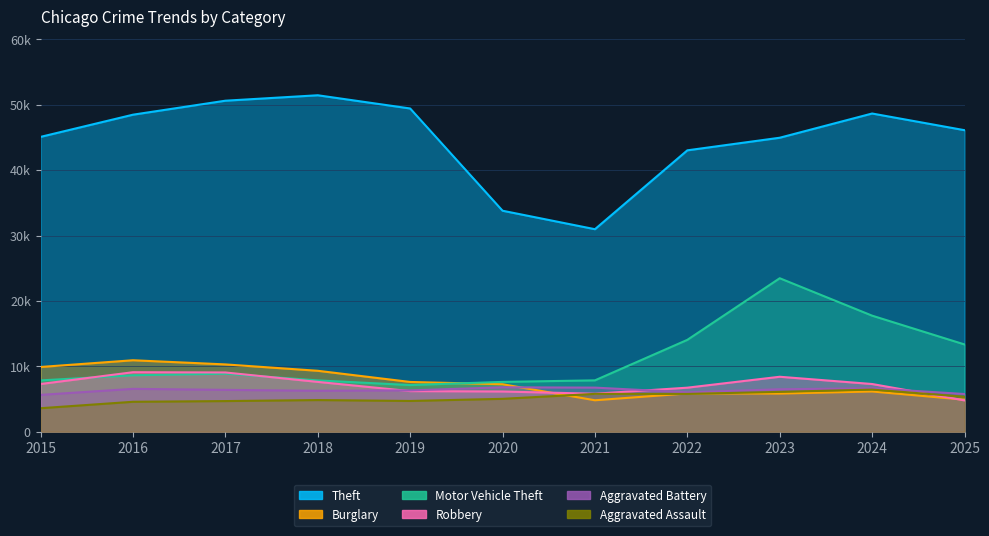

In Aggravated Assault, how many points are higher than both neighbors (excluding endpoints)?

3